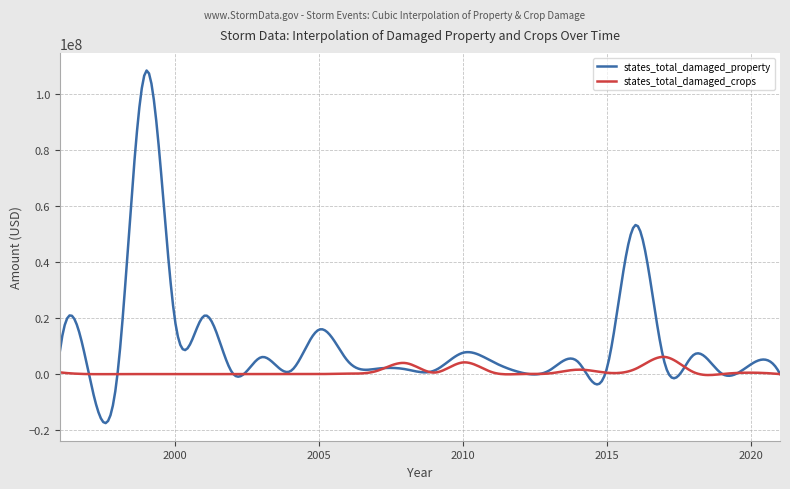

Which series has the largest total across all categories?

states_total_damaged_property